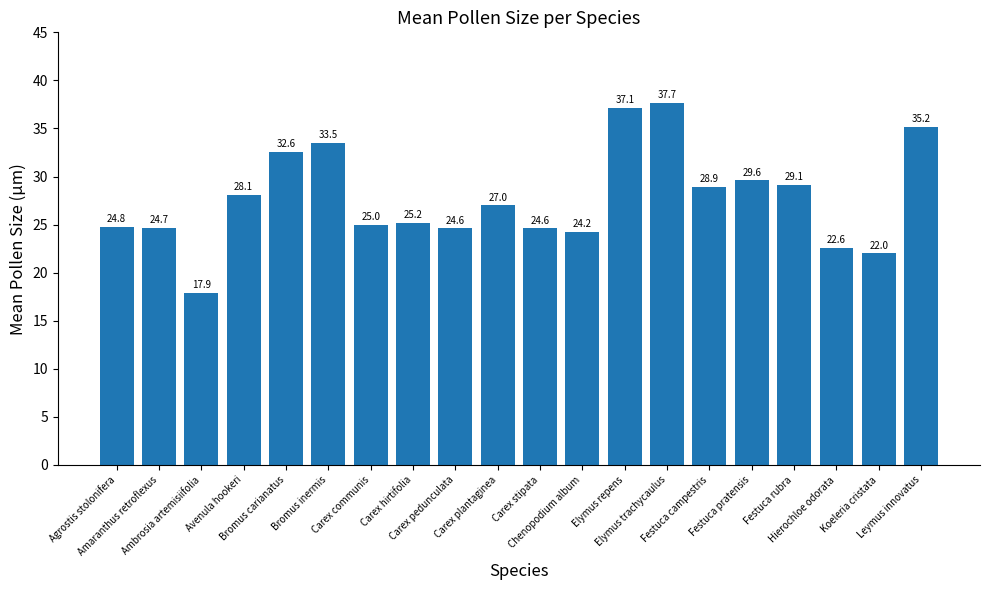

Reading left to right, transcribe all the data shown in this chart.

Agrostis stolonifera=24.8	Amaranthus retroflexus=24.7	Ambrosia artemisiifolia=17.9	Avenula hookeri=28.1	Bromus carianatus=32.6	Bromus inermis=33.5	Carex communis=25.0	Carex hirtifolia=25.2	Carex pedunculata=24.6	Carex plantaginea=27.0	Carex stipata=24.6	Chenopodium album=24.2	Elymus repens=37.1	Elymus trachycaulus=37.7	Festuca campestris=28.9	Festuca pratensis=29.6	Festuca rubra=29.1	Hierochloe odorata=22.6	Koeleria cristata=22.0	Leymus innovatus=35.2